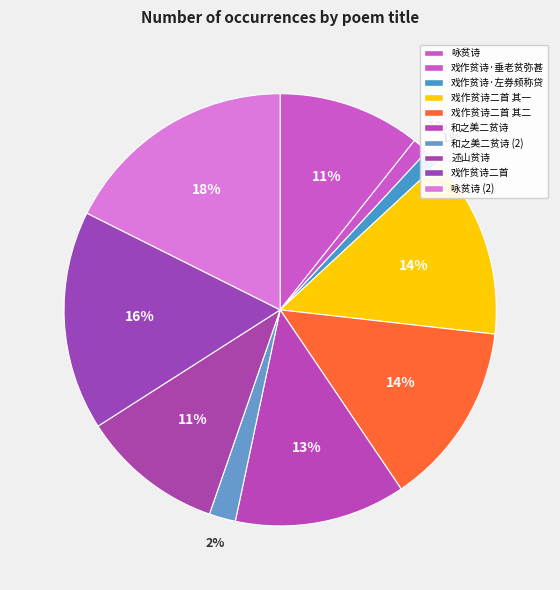

What percentage is the 述山贫诗 slice, to the nearest percent?

11%